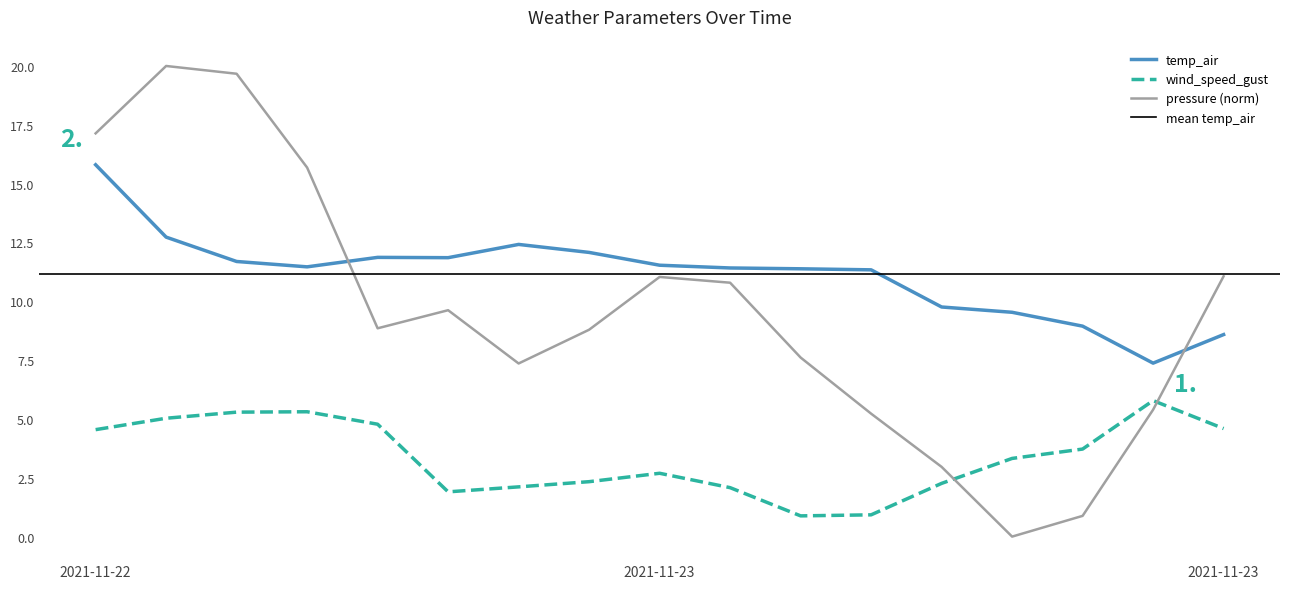

Reading left to right, extract all data points from this chart.

wind_speed_gust: 4.5	5.0	5.3	5.3	4.8	1.9	2.1	2.3	2.7	2.1	0.9	0.9	2.3	3.3	3.7	5.8	4.6
temp_air: 15.8	12.7	11.7	11.5	11.9	11.9	12.4	12.1	11.5	11.4	11.4	11.3	9.8	9.5	8.9	7.4	8.6
pressure (norm): 17.1	20.0	19.7	15.7	8.9	9.6	7.4	8.8	11.0	10.8	7.6	5.2	3.0	0.0	0.9	5.4	11.1